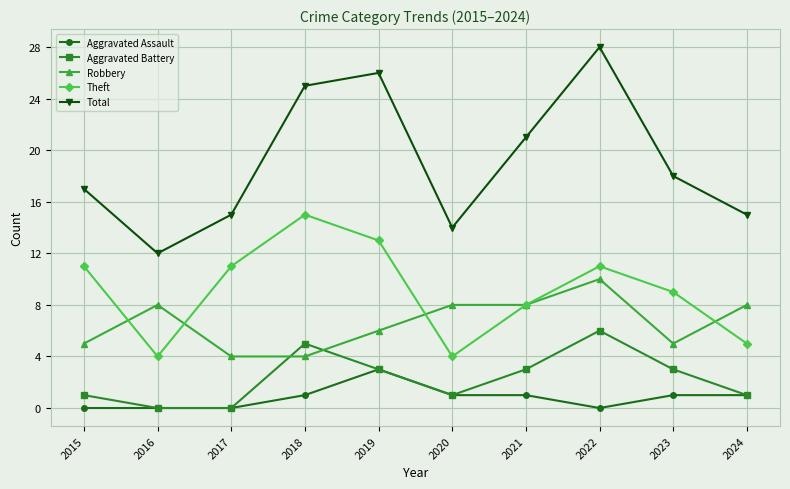

Which label corresponds to the largest value in the chart?

2022